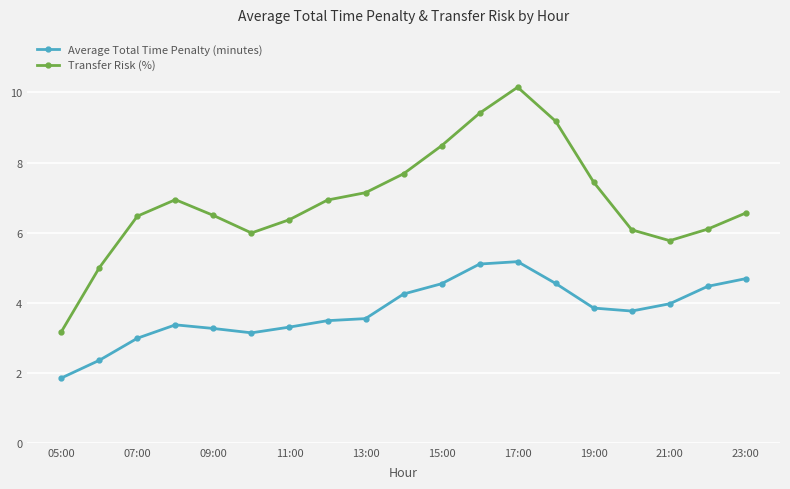

True or false: Average Total Time Penalty (minutes) and Transfer Risk (%) cross at least once.

False